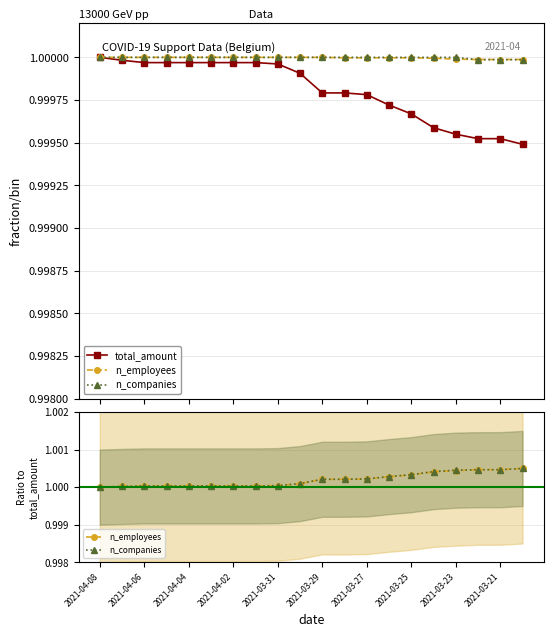

Which series has the largest range (max minus min)?

total_amount